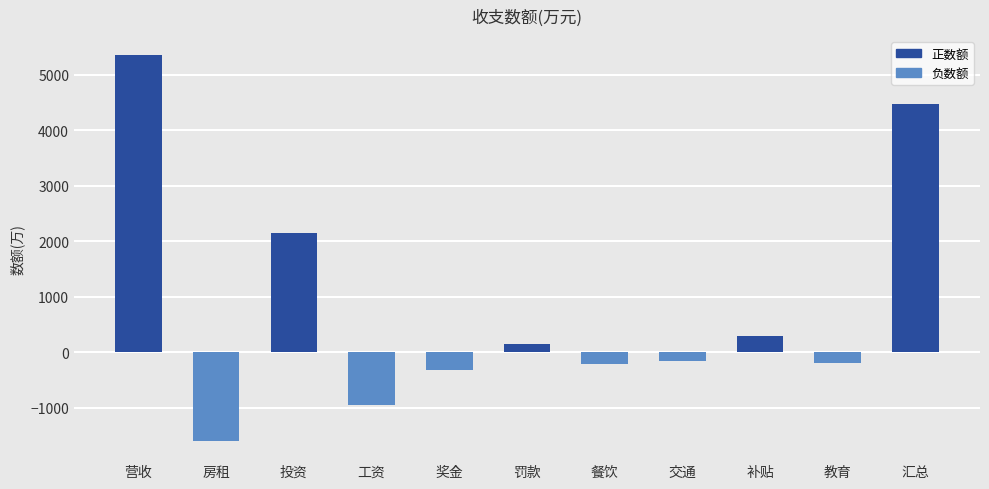

What is the average value?

815